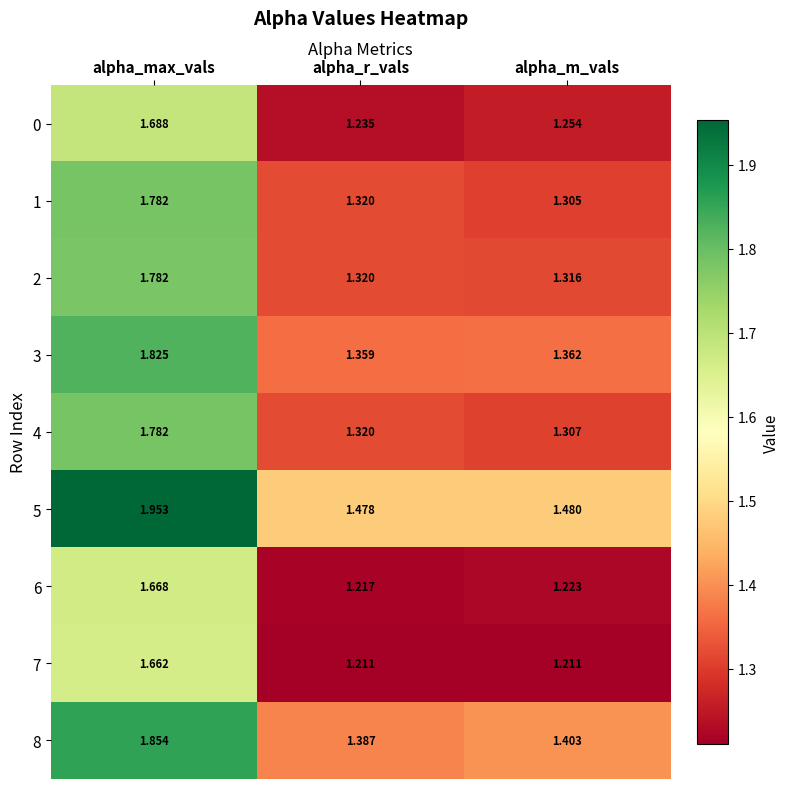

At which label is 0 closest to 1?

alpha_r_vals